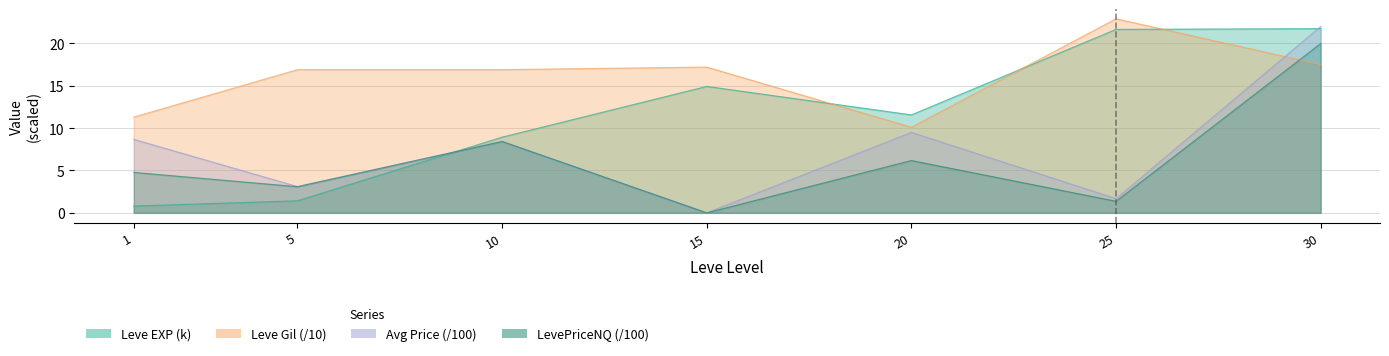

Which category has the lowest value in the LevePriceNQ series?

15